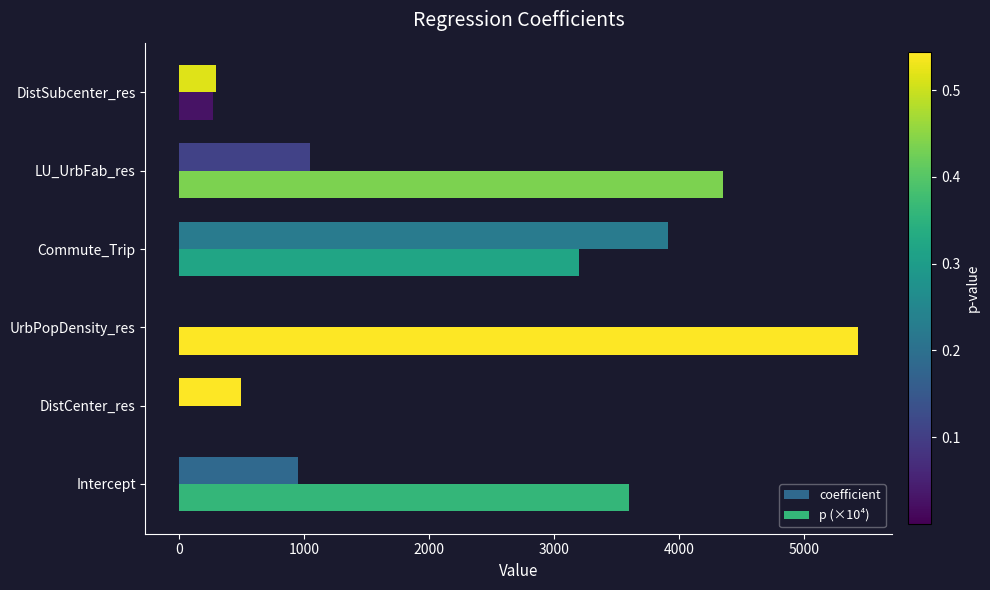

Count the number of data series in this chart.

2